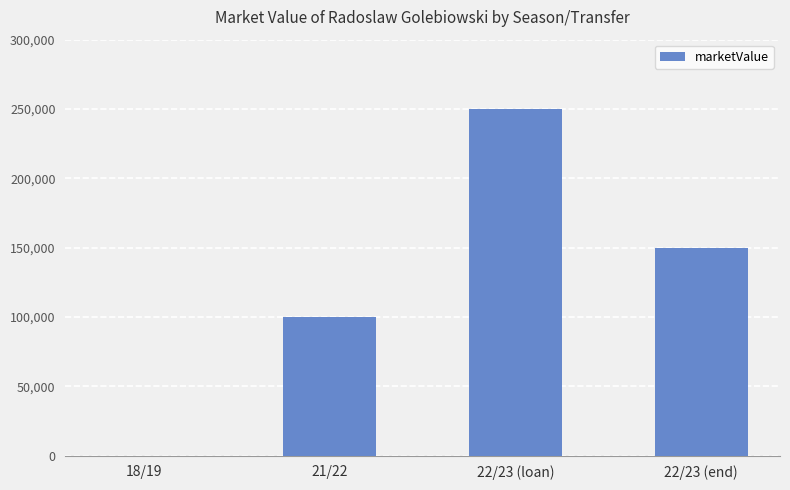

Is it true that the value at 22/23 (loan) is 174855?

False